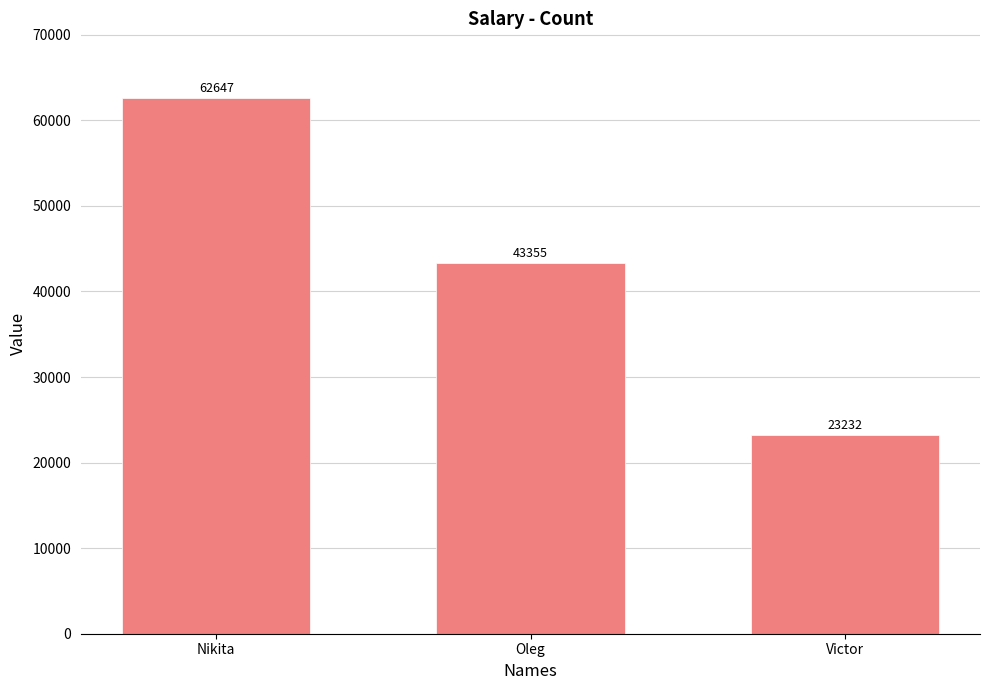

What is the average value?

43078